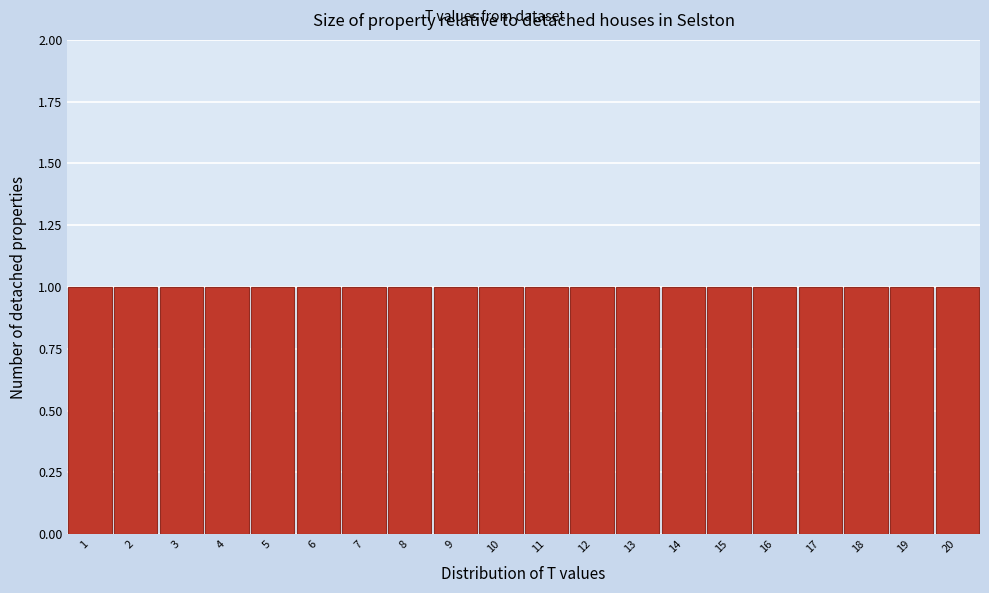

Reading left to right, list every bar in this chart as the range it spans on the x-axis followed by its height. The values are not printed on the chart, so give them approximately, as read against the axis.

0.5 to 1.5: 1
1.5 to 2.5: 1
2.5 to 3.5: 1
3.5 to 4.5: 1
4.5 to 5.5: 1
5.5 to 6.5: 1
6.5 to 7.5: 1
7.5 to 8.5: 1
8.5 to 9.5: 1
9.5 to 10.5: 1
10.5 to 11.5: 1
11.5 to 12.5: 1
12.5 to 13.5: 1
13.5 to 14.5: 1
14.5 to 15.5: 1
15.5 to 16.5: 1
16.5 to 17.5: 1
17.5 to 18.5: 1
18.5 to 19.5: 1
19.5 to 20.5: 1